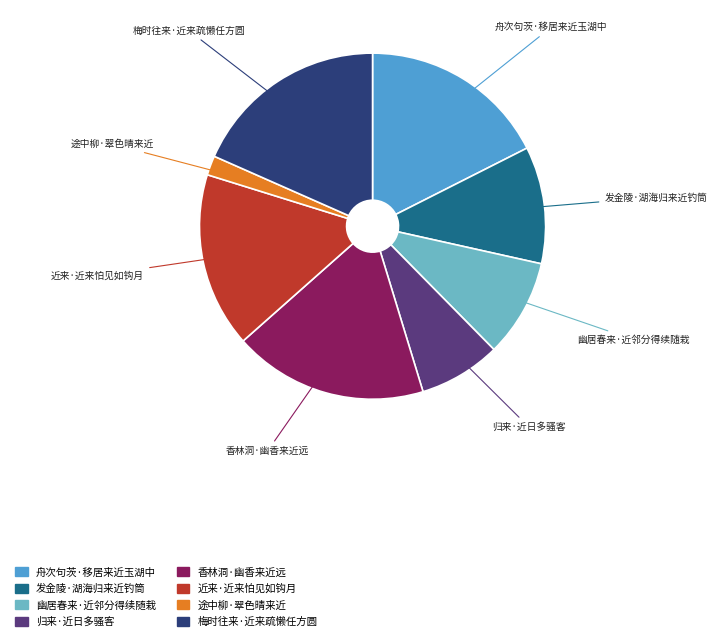

Is it true that 发金陵·湖海归来近钓筒 is 5% of the pie?

False